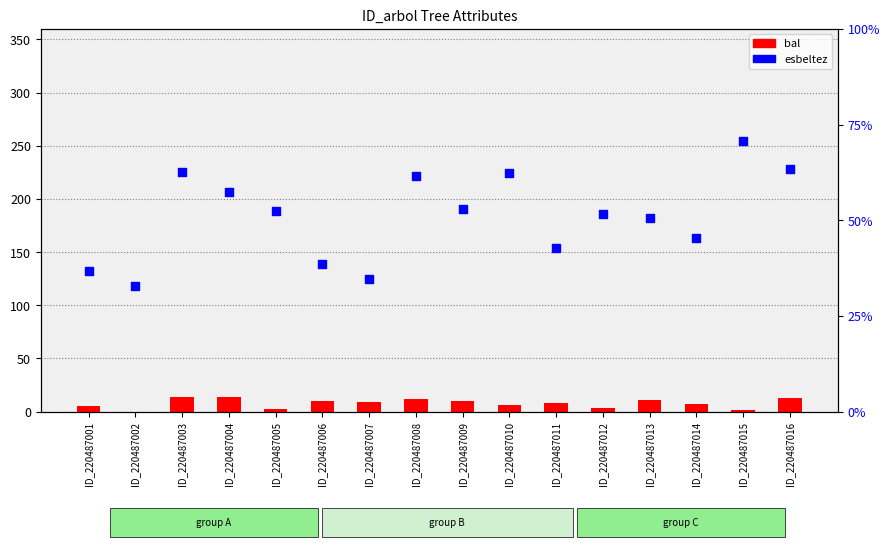

Which series reaches the maximum Y coordinate?

esbeltez